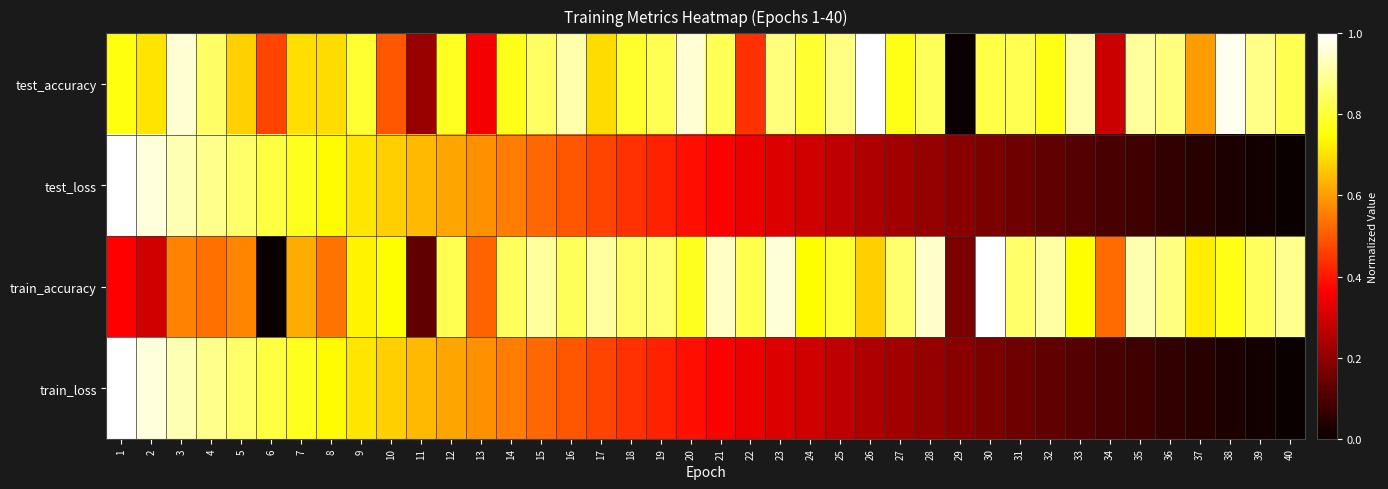

At how many categories does at least one series exceed 0?

40